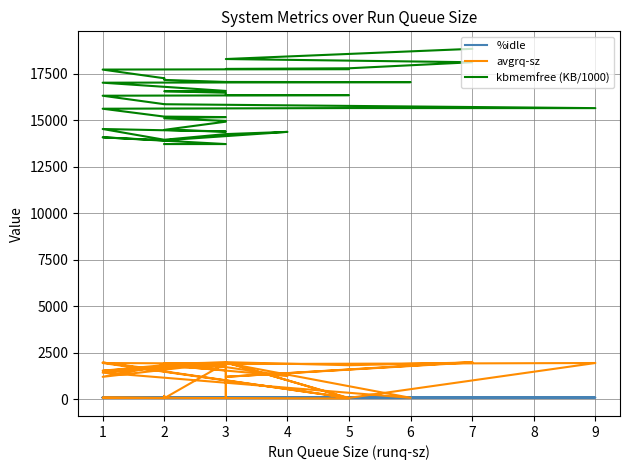

Where is the first local minimum for kbmemfree (KB/1000)?

2